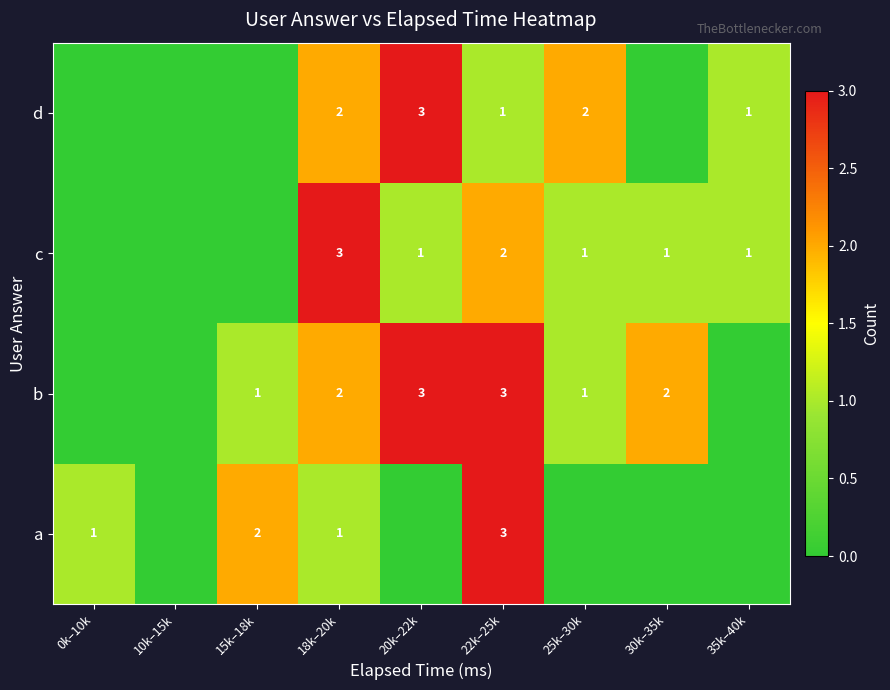

What is the total value across all series at 18k–20k?

8